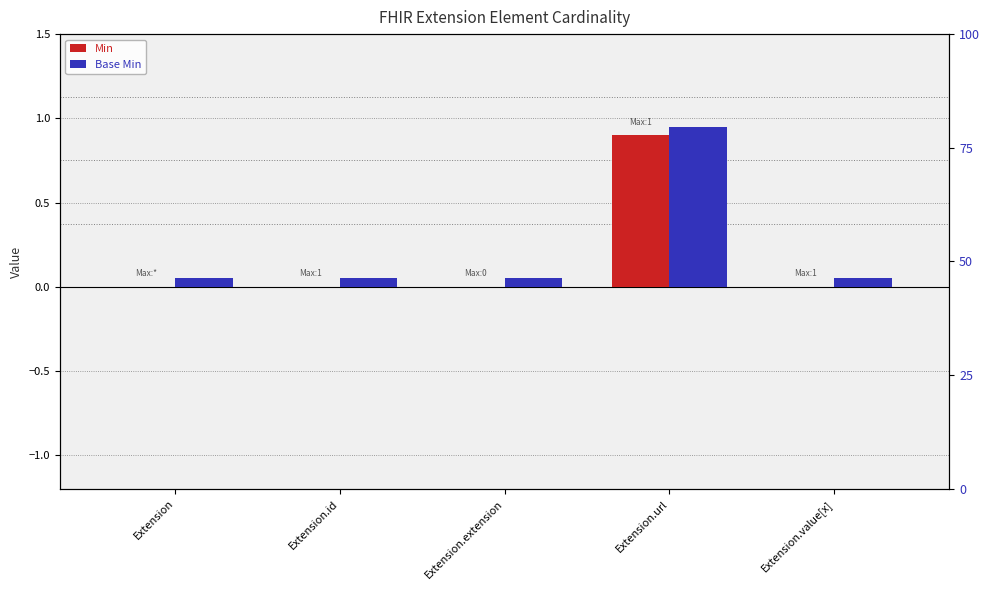

What is the label of the 3rd bar from the right?

Extension.extension